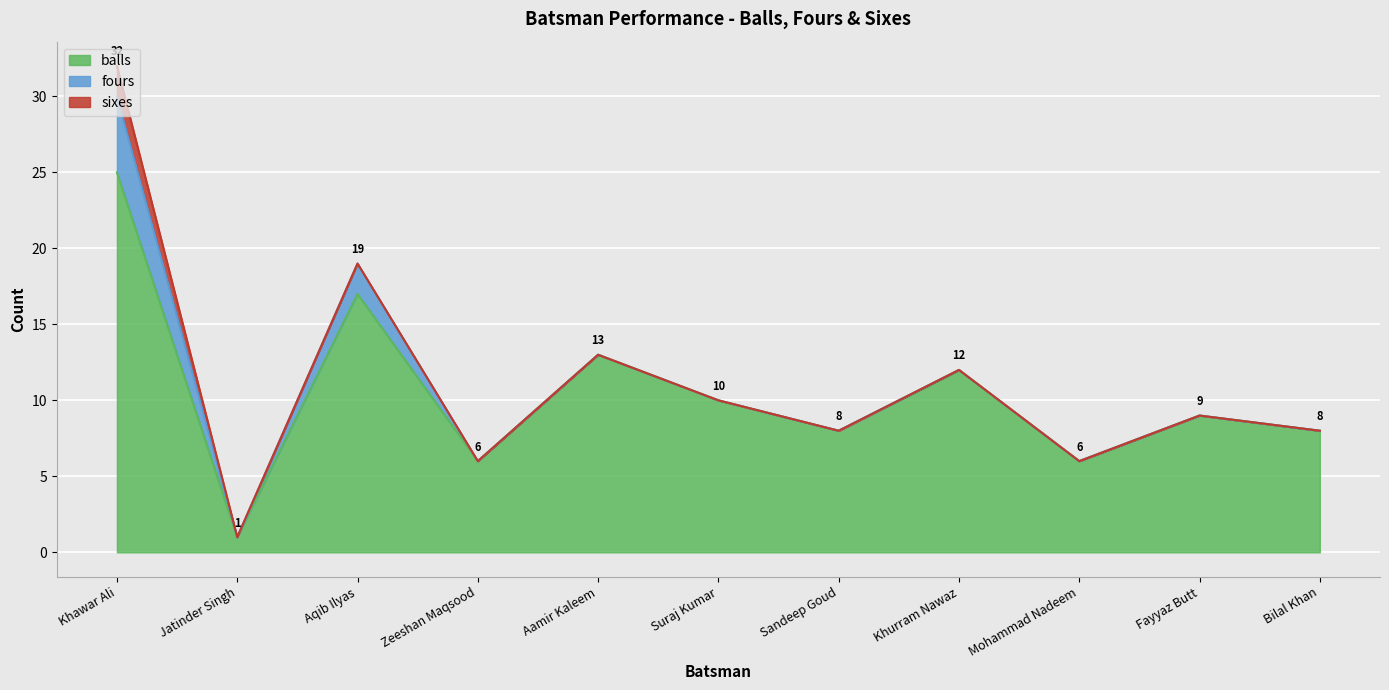

Which series has the largest range (max minus min)?

balls